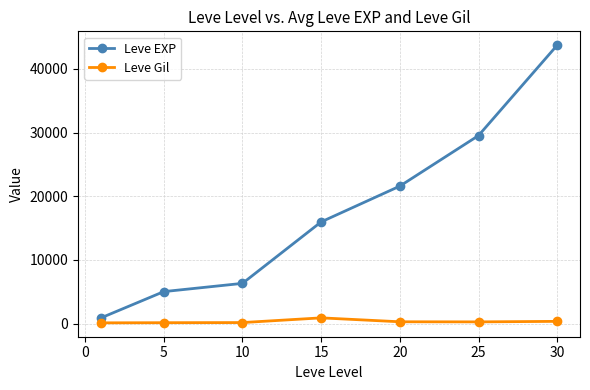

At how many categories does at least one series exceed 27513?

2